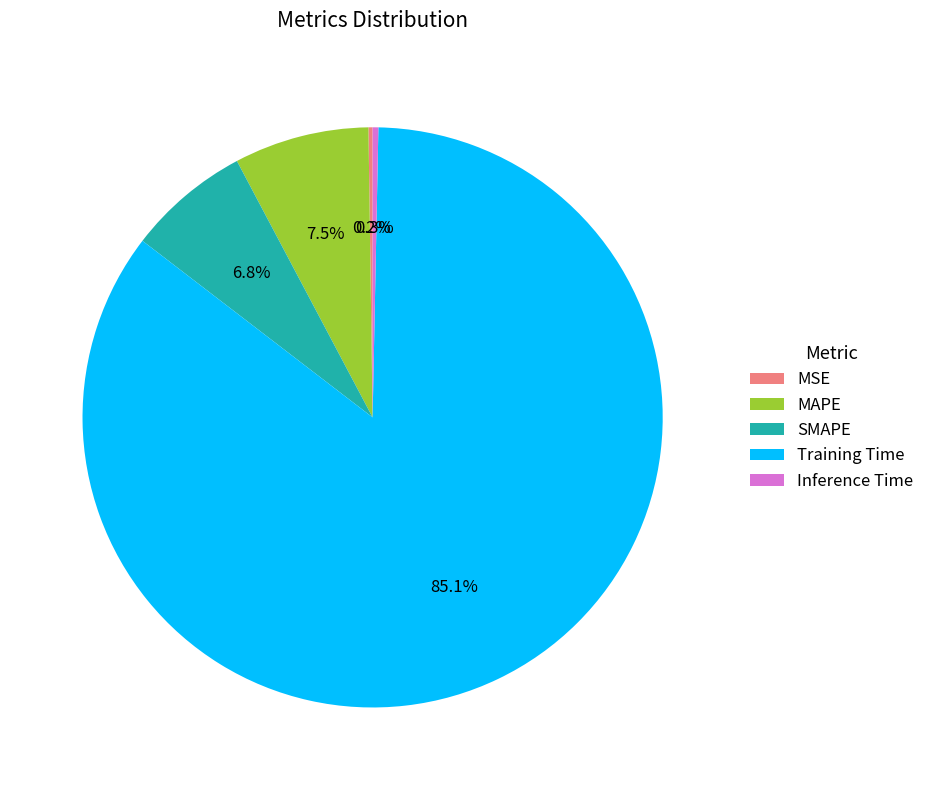

To the nearest percent, what is the combined percentage of Inference Time and Training Time?

85%